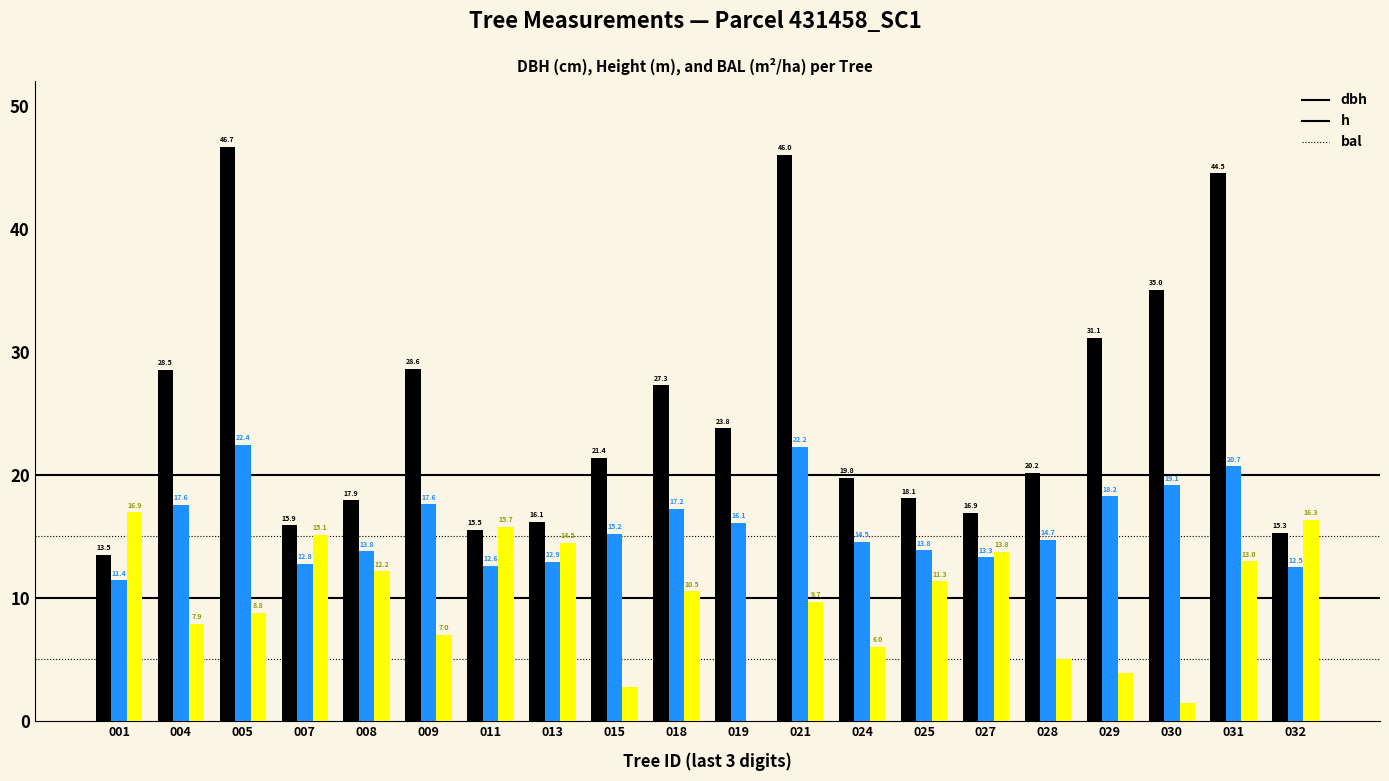

How many groups of bars are there?

20